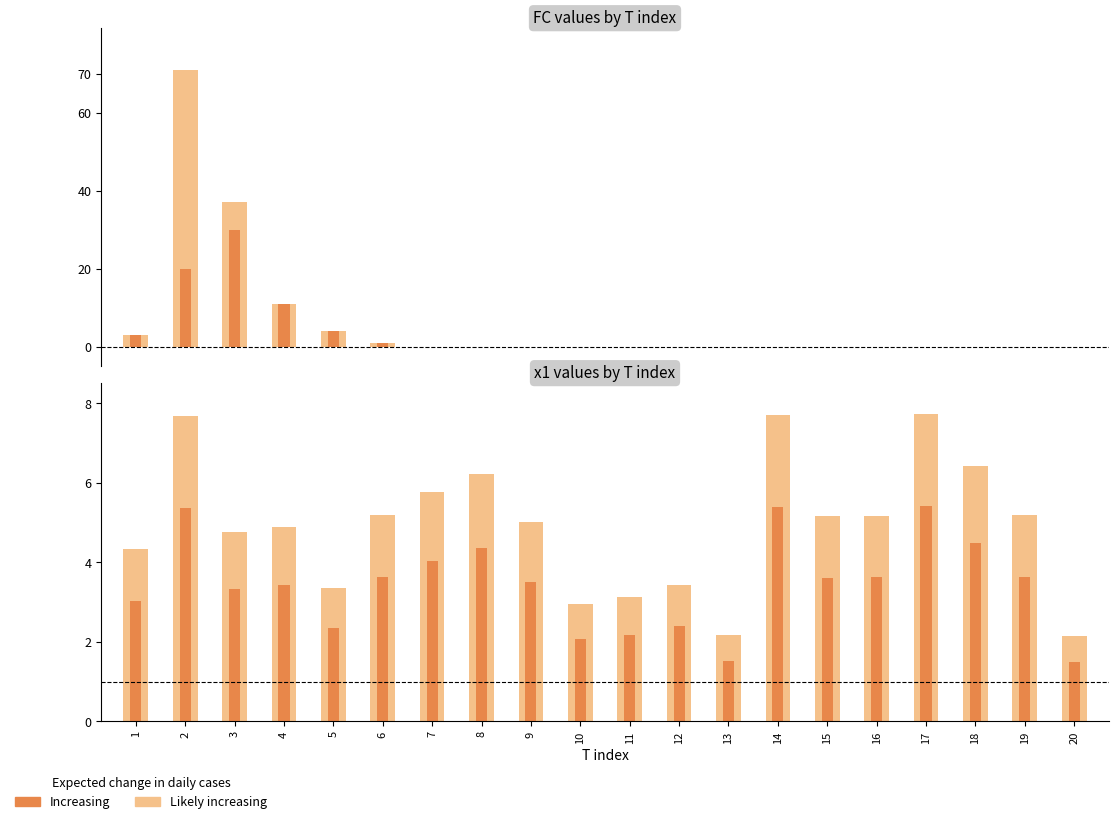

Rank the categories by FC value from lowest to highest.

7, 8, 9, 10, 11, 12, 13, 14, 15, 16, 17, 18, 19, 20, 6, 1, 5, 4, 3, 2